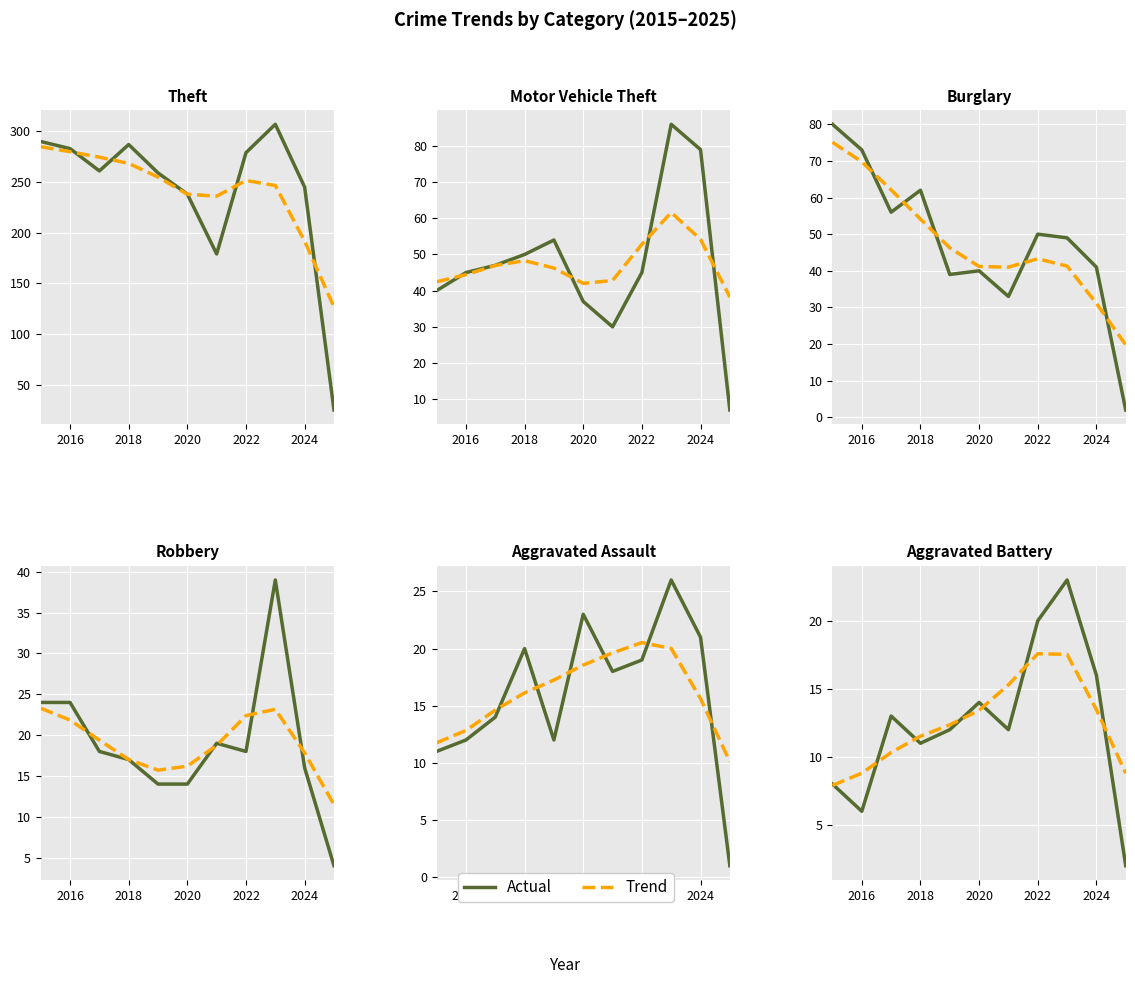

Count the number of data series in this chart.

2